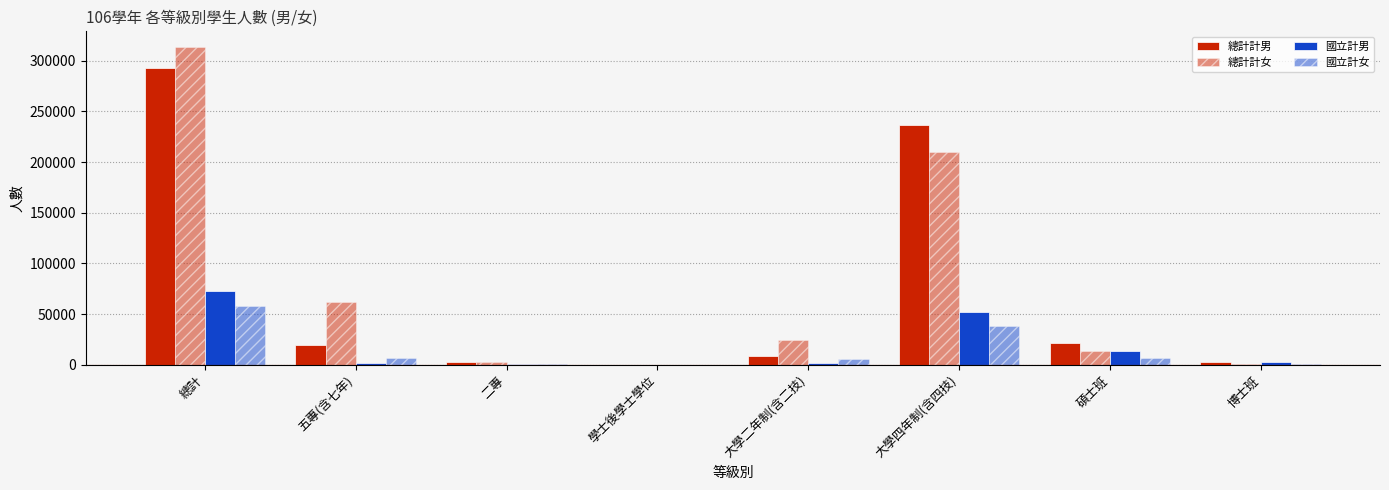

How many groups of bars are there?

8